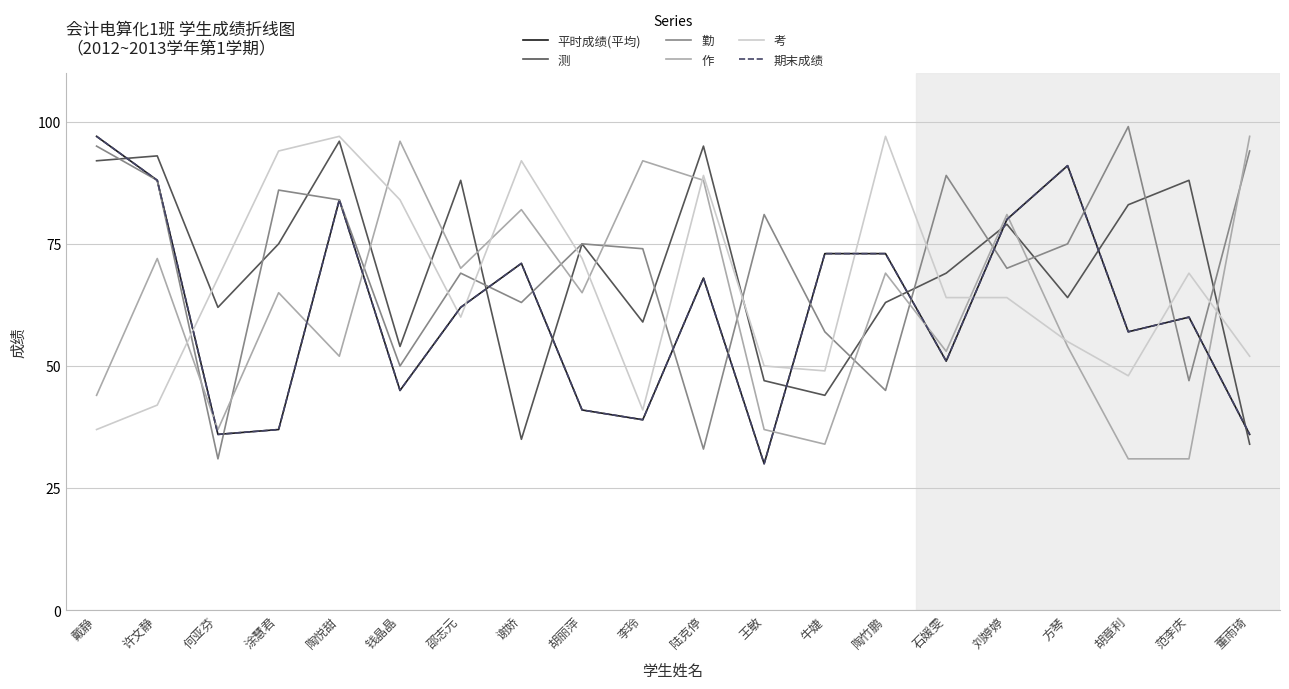

Is this an area chart (filled region under the line)?

No